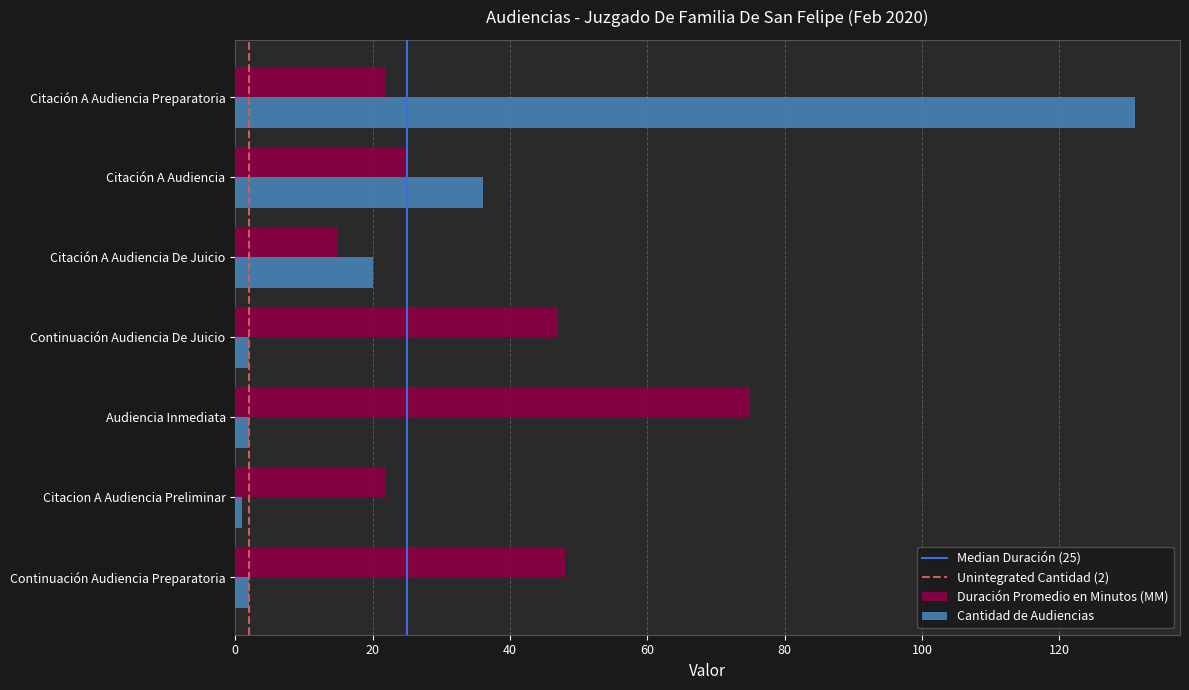

Which series has the largest total across all categories?

Duración Promedio en Minutos (MM)